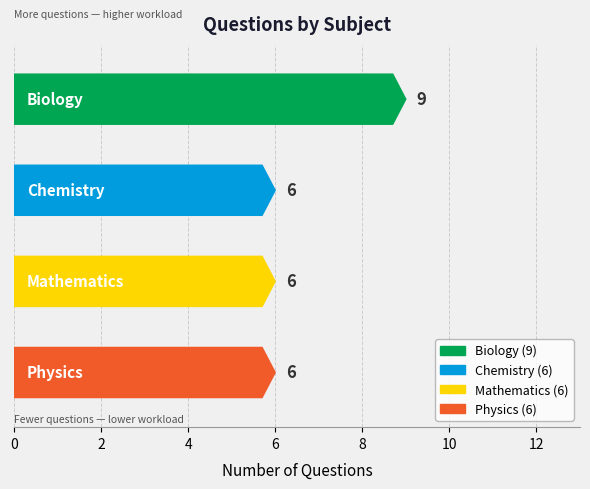

Between Biology and Chemistry, which is larger?

Biology